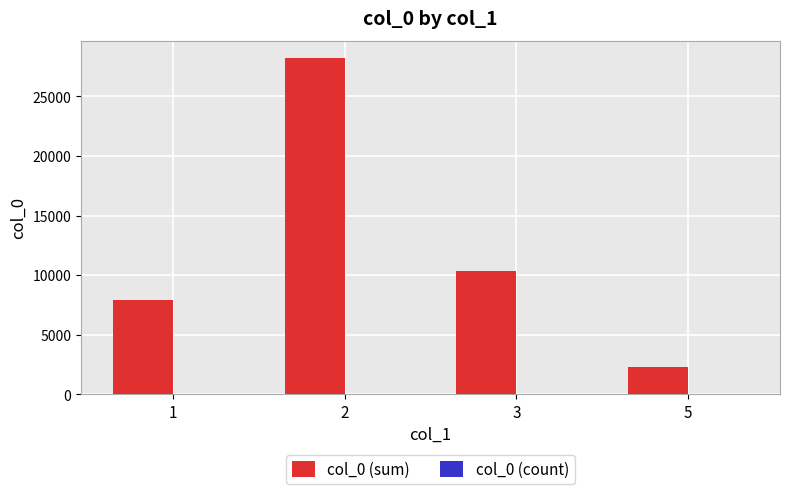

What is the greatest value displayed?

28262